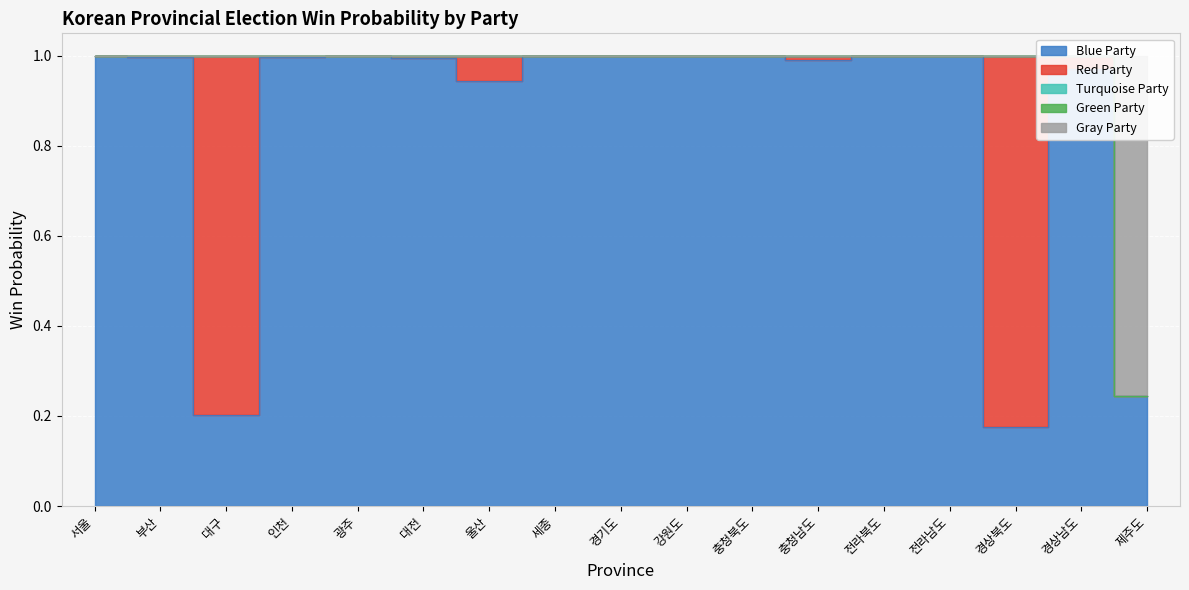

Reading left to right, extract all data points from this chart.

blue: 1.0	1.0	0.2	1.0	1.0	1.0	0.9	1.0	1.0	1.0	1.0	1.0	1.0	1.0	0.2	1.0	0.2
red: 0.0	0.0	0.8	0.0	0.0	0.0	0.1	0.0	0.0	0.0	0.0	0.0	0.0	0.0	0.8	0.0	0.0
turquoise: 0.0	0.0	0.0	0.0	0.0	0.0	0.0	0.0	0.0	0.0	0.0	0.0	0.0	0.0	0.0	0.0	0.0
green: 0.0	0.0	0.0	0.0	0.0	0.0	0.0	0.0	0.0	0.0	0.0	0.0	0.0	0.0	0.0	0.0	0.0
gray: 0.0	0.0	0.0	0.0	0.0	0.0	0.0	0.0	0.0	0.0	0.0	0.0	0.0	0.0	0.0	0.0	0.8